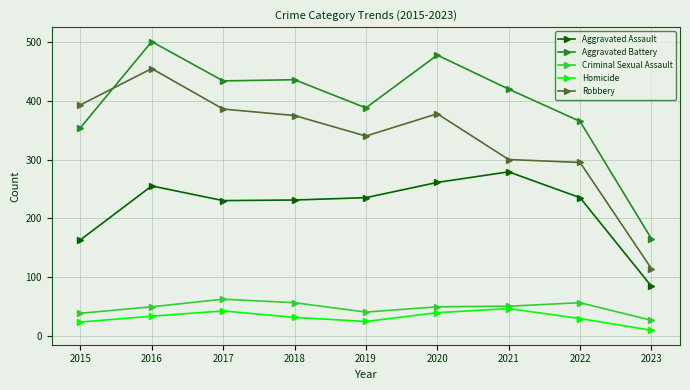

List the series in order of their peak value, highest first.

Aggravated Battery, Robbery, Aggravated Assault, Criminal Sexual Assault, Homicide